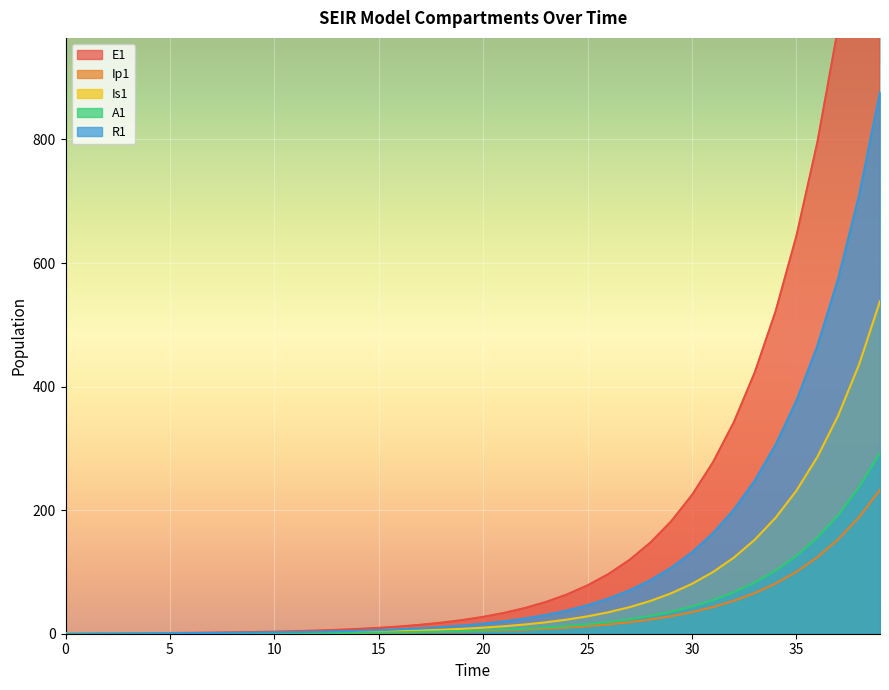

True or false: E1 has more than 1 points higher than both neighbors.

False